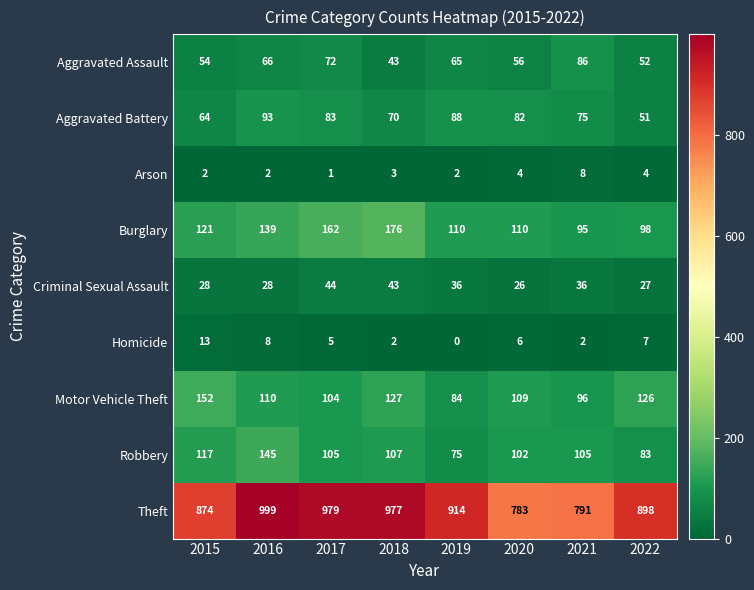

Which series has the largest total across all categories?

Theft